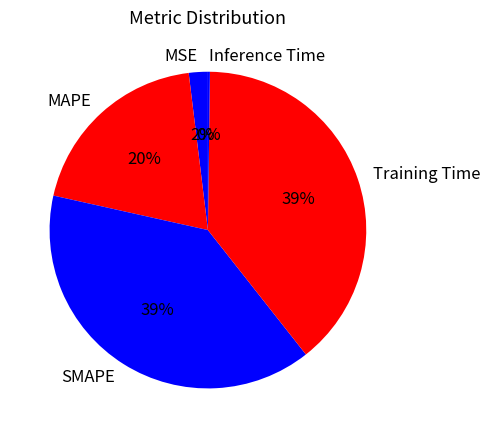

Combined, do MSE and SMAPE account for over 50%?

No